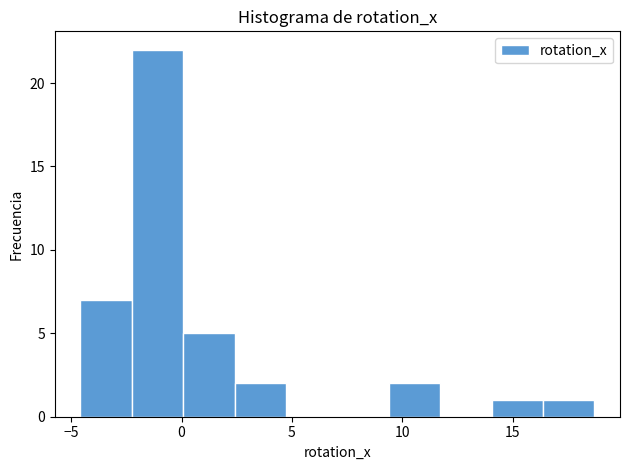

Over which range of the x-axis is the bar tallest?

-2.5 to 0.0